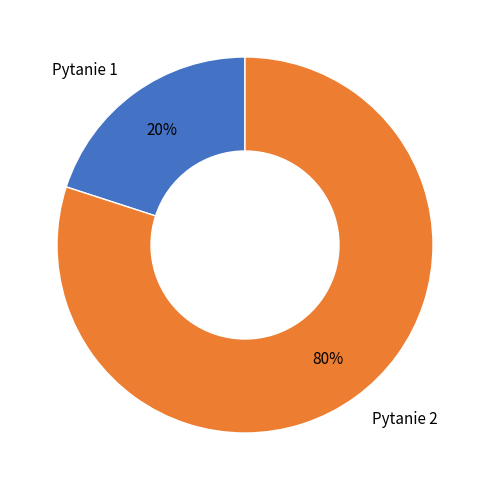

Which category has the smallest portion of the pie?

Pytanie 1